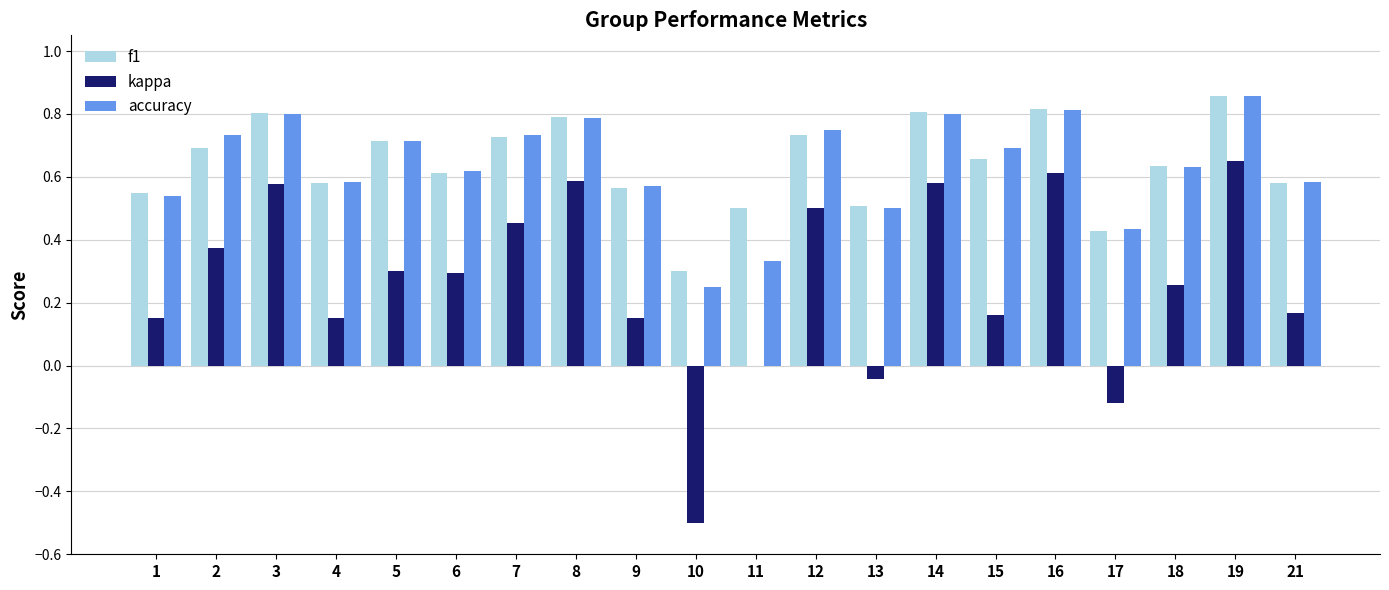

What is the sum of the f1 values at 12 and 9?

1.3